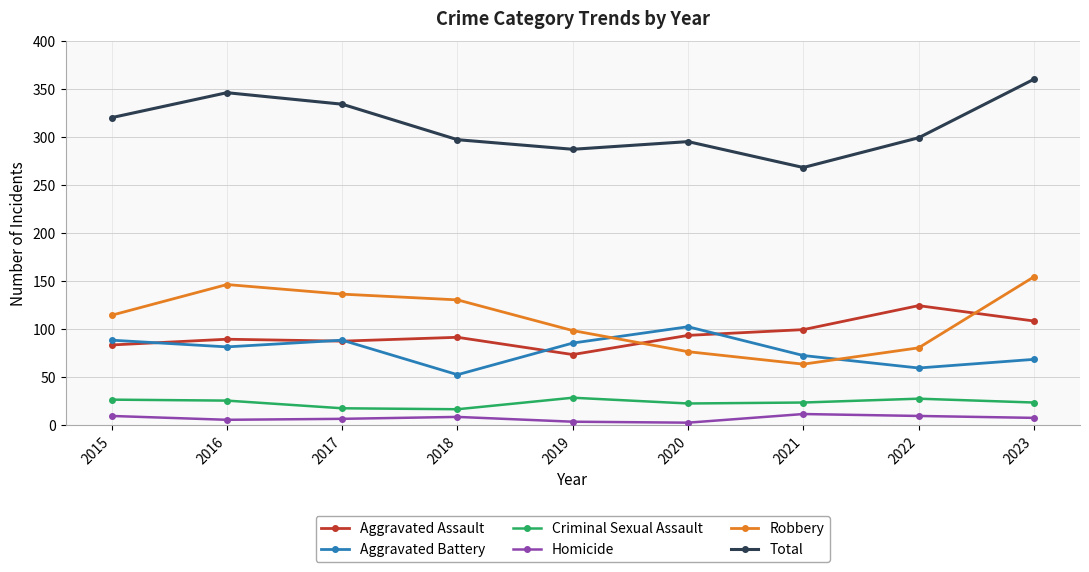

Is the value of Robbery at 2017 greater than the value of Criminal Sexual Assault at 2019?

Yes